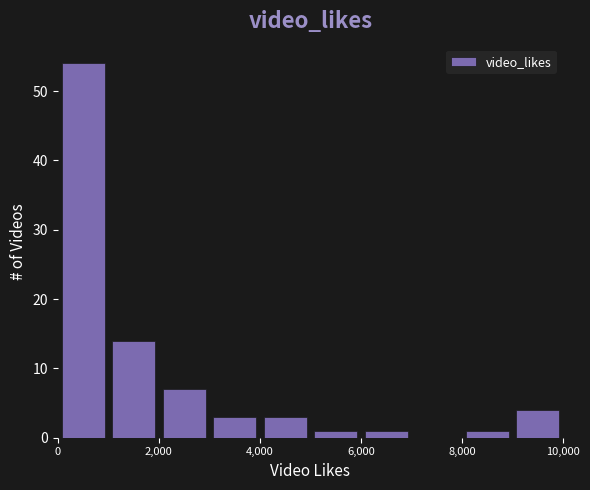

Which range on the x-axis has the tallest bar?

0 to 1000